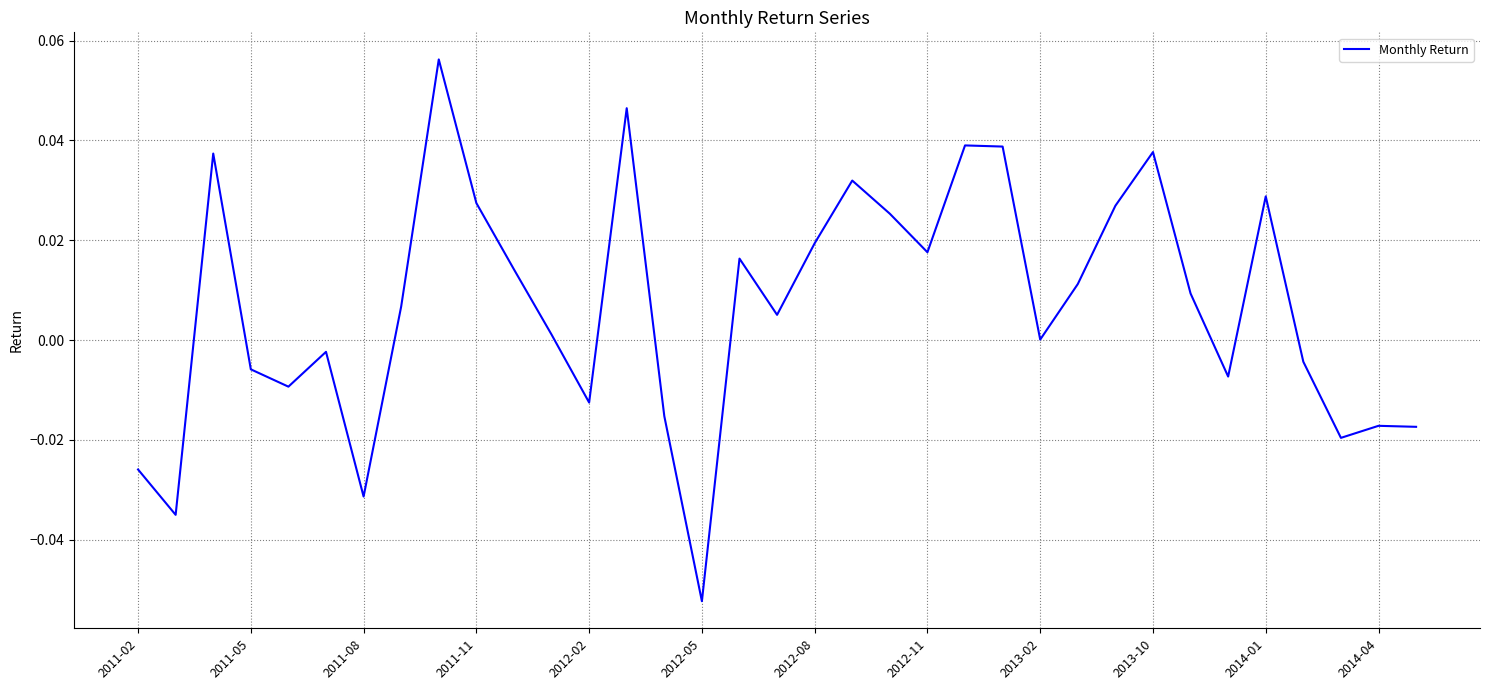

How many lines are shown in the chart?

1